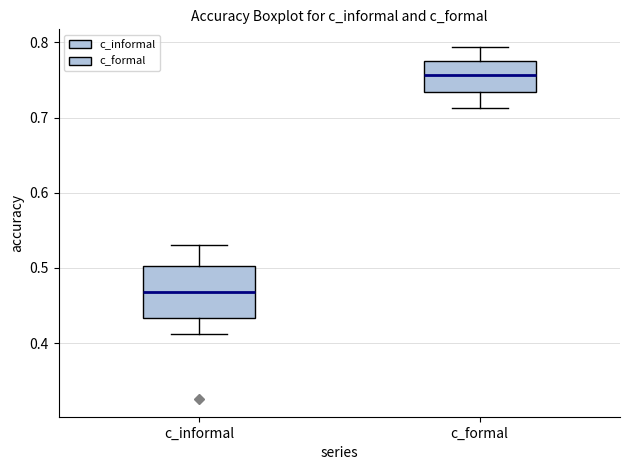

Which box's median line is the highest?

c_formal